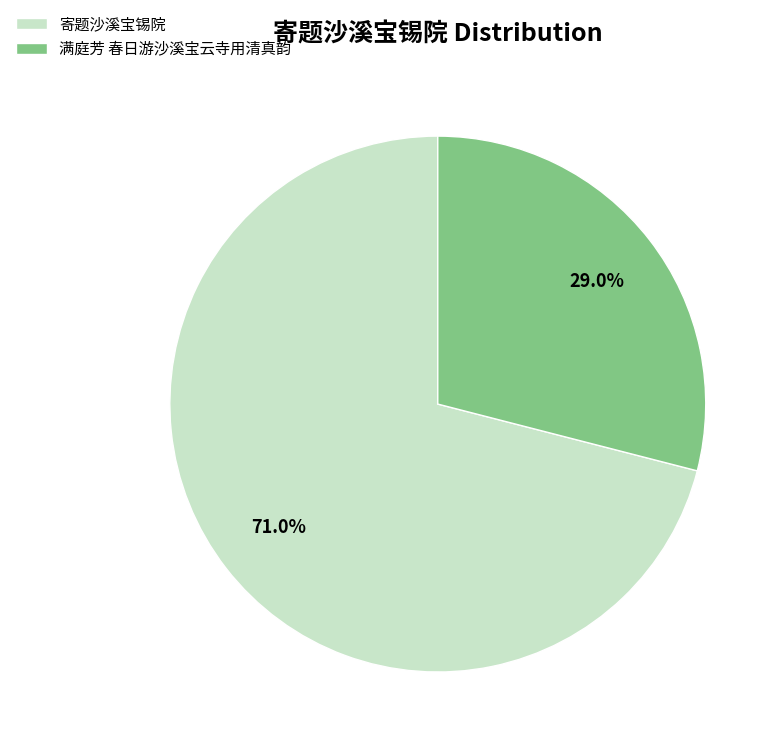

Which category has the biggest portion of the pie?

寄题沙溪宝锡院